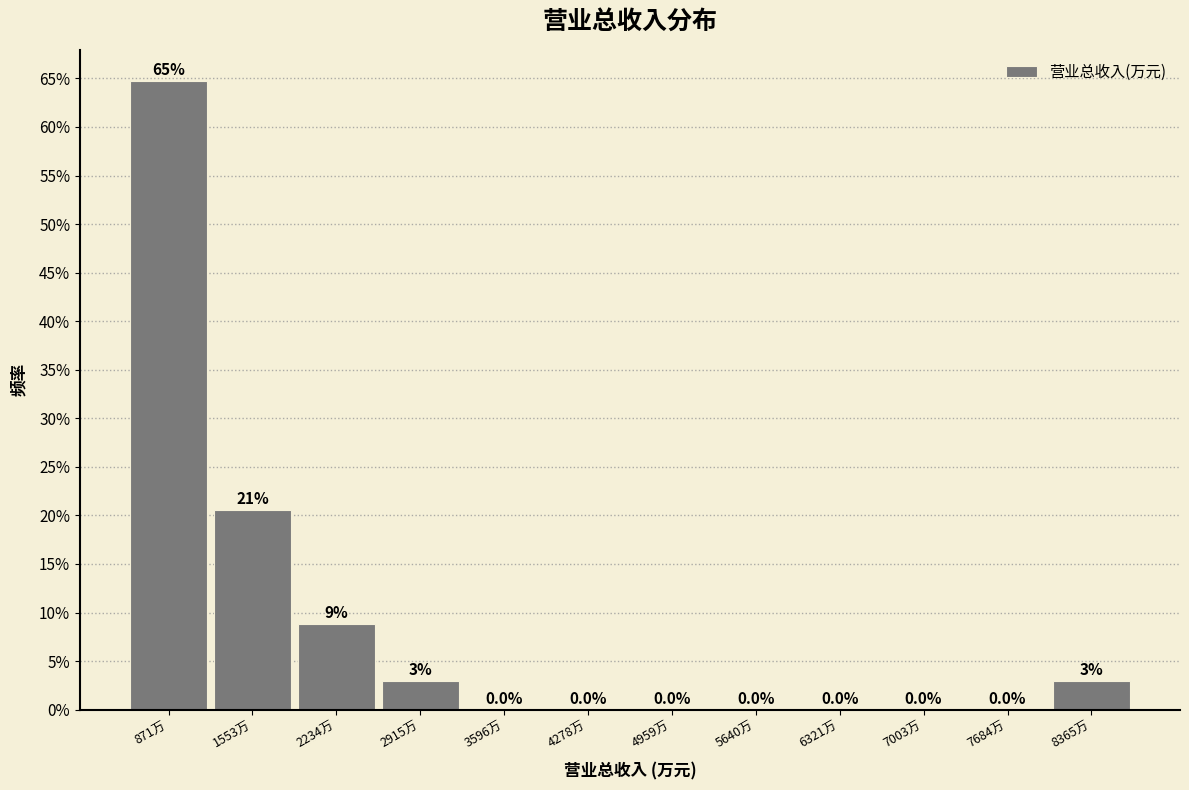

Which label corresponds to the largest value in the chart?

871万